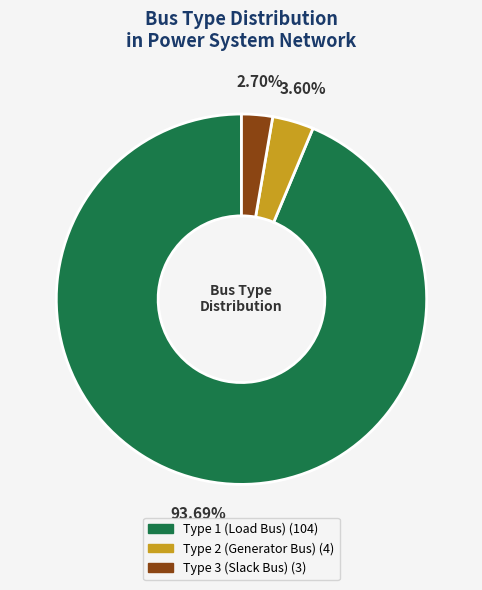

Does any single category account for the majority?

Yes